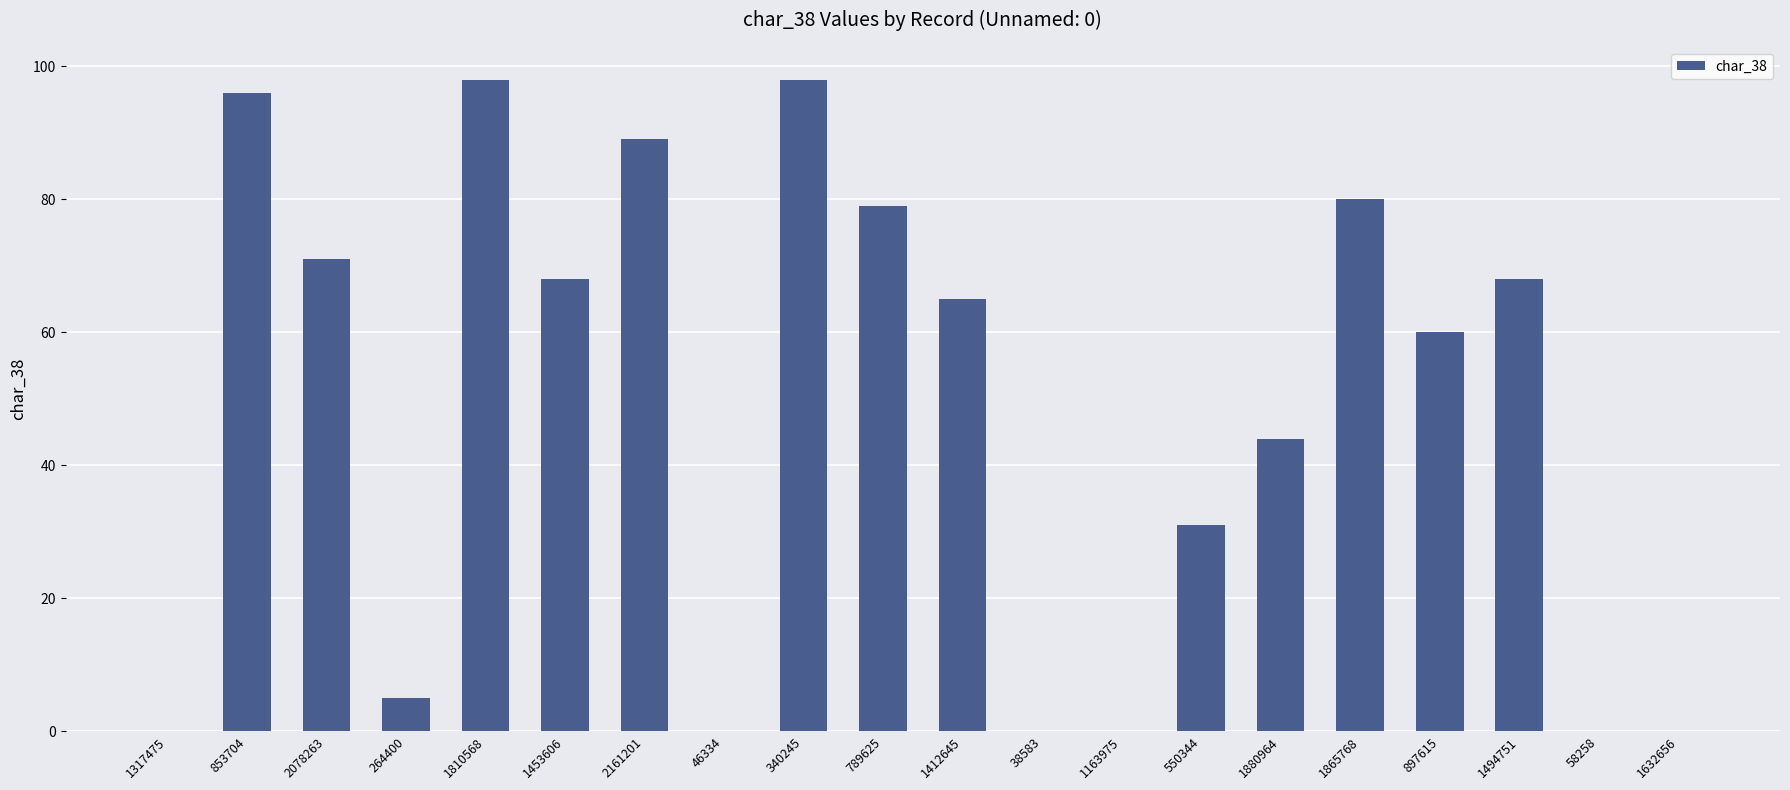

How many data points does each series have?

20